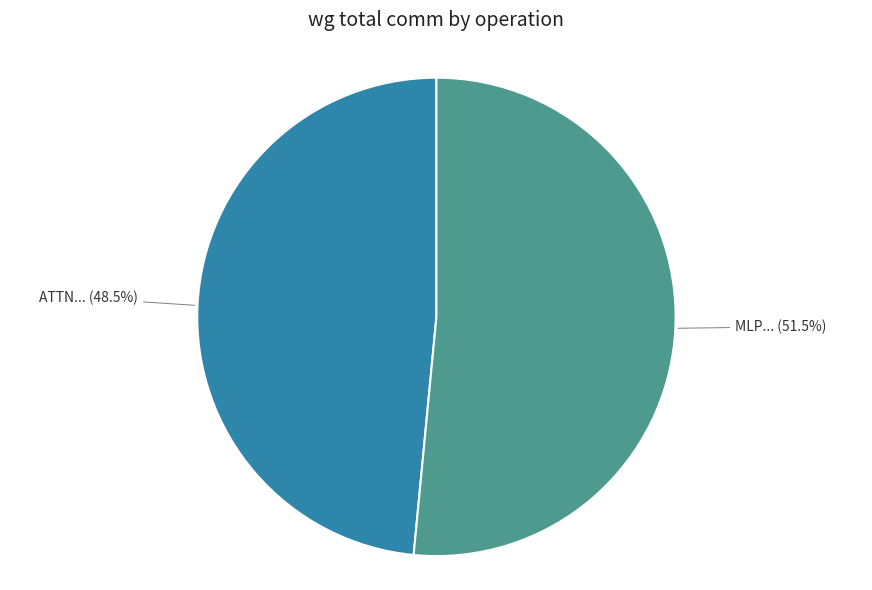

How many slices are in this pie chart?

2